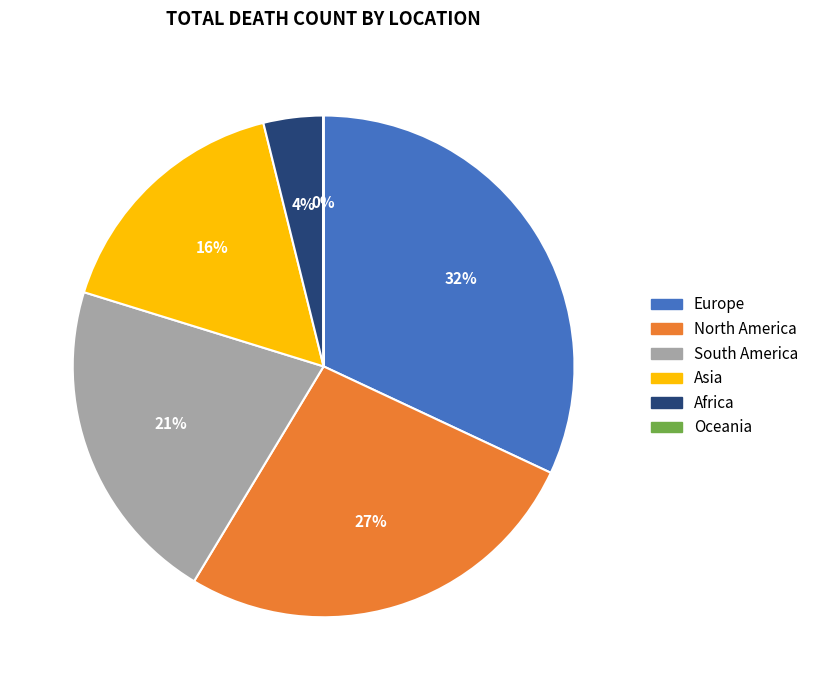

What is the ratio of the value at Europe to the value at South America?

1.5